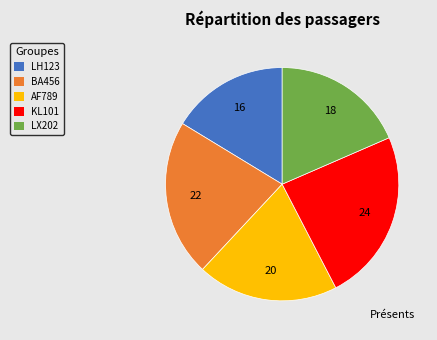

Does LX202 represent more than half of the total?

No